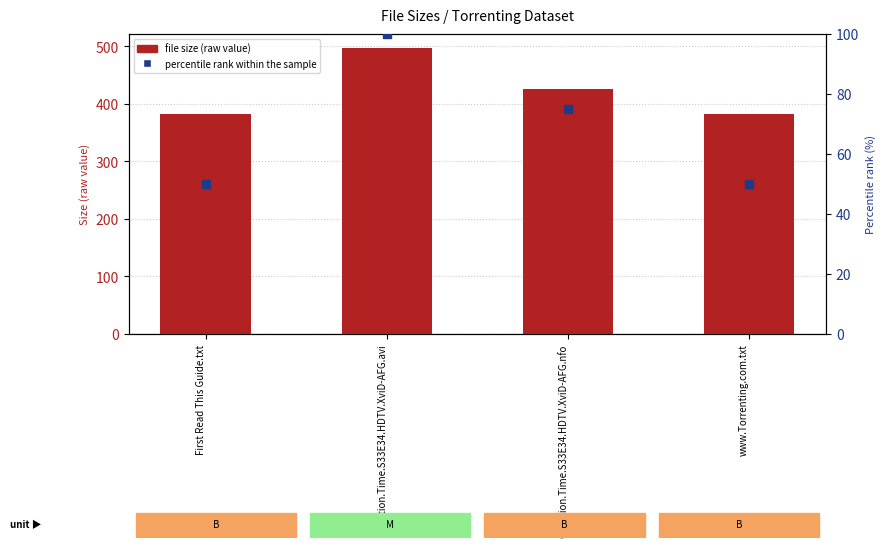

Which series reaches the maximum Y coordinate?

file size (raw value)